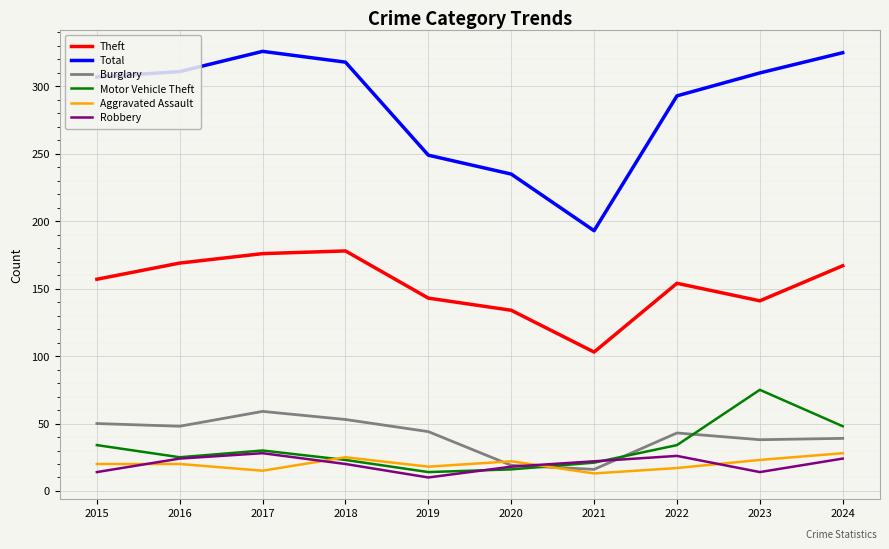

Where does the Robbery series first go above 22?

2016